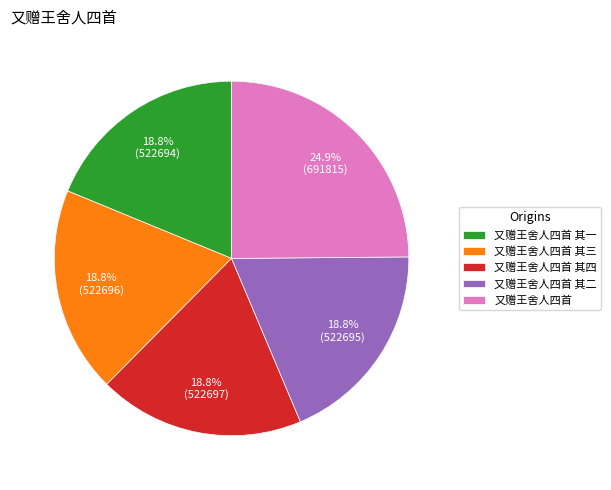

What is the ratio of the value at 又赠王舍人四首 其四 to the value at 又赠王舍人四首 其二?

1.0